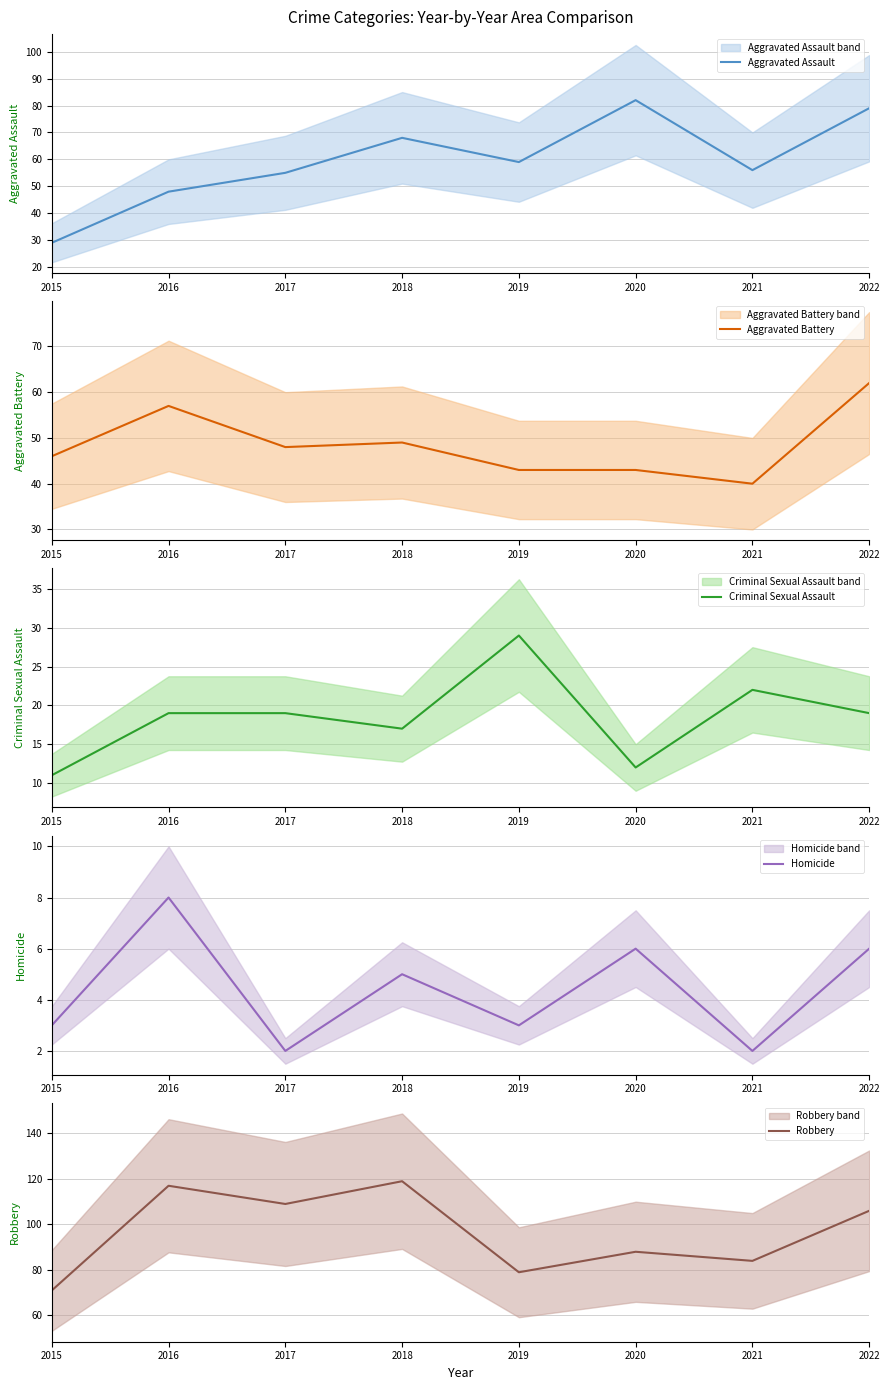

True or false: Robbery and Criminal Sexual Assault intersect in this chart.

False